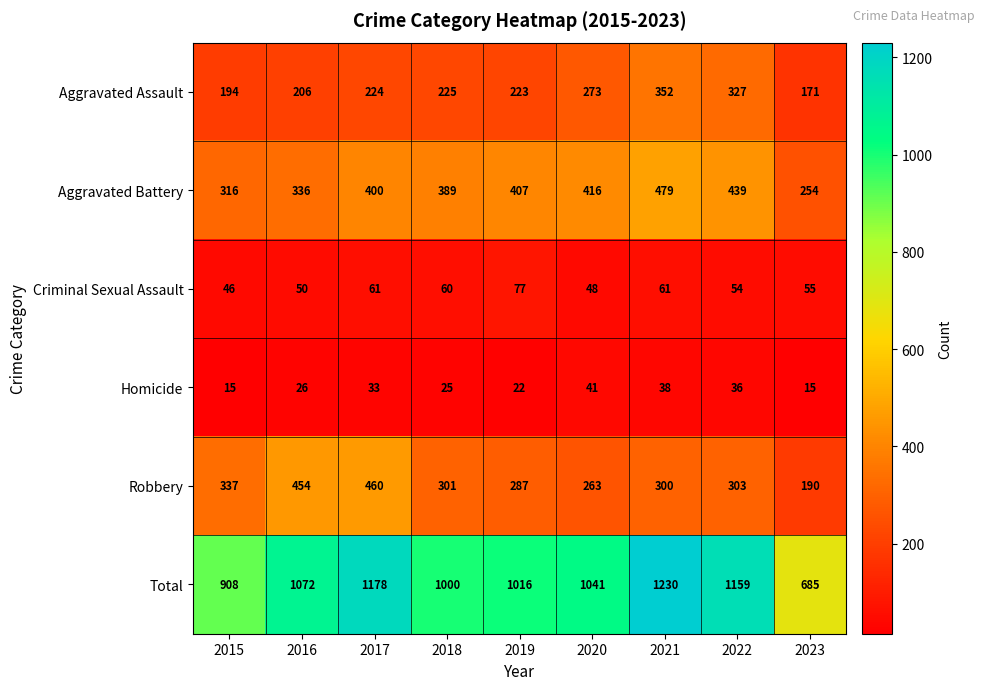

Rank the series at 2016 from highest to lowest value.

Total, Robbery, Aggravated Battery, Aggravated Assault, Criminal Sexual Assault, Homicide